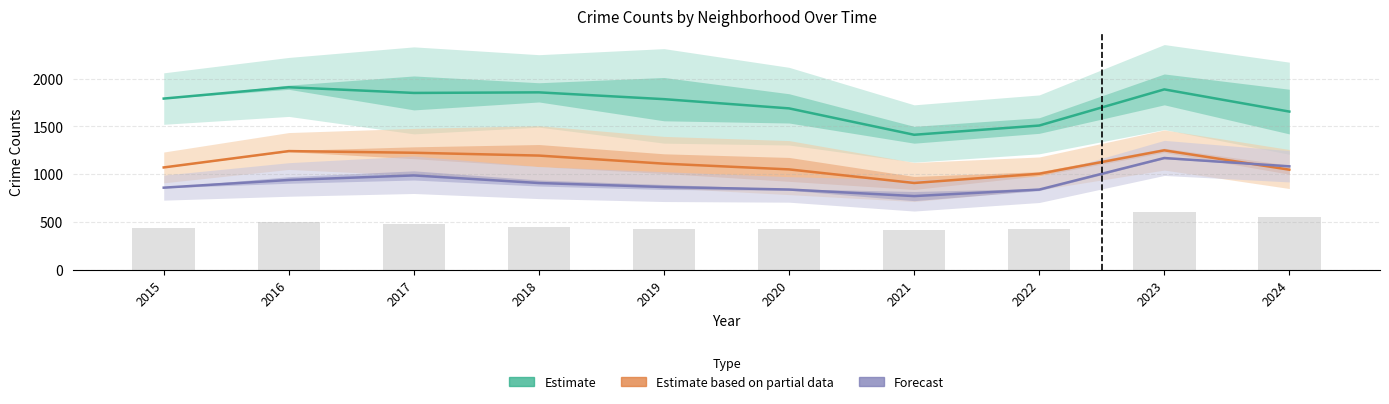

What is the difference between the Grand Crossing values at 2024 and 2019?

243